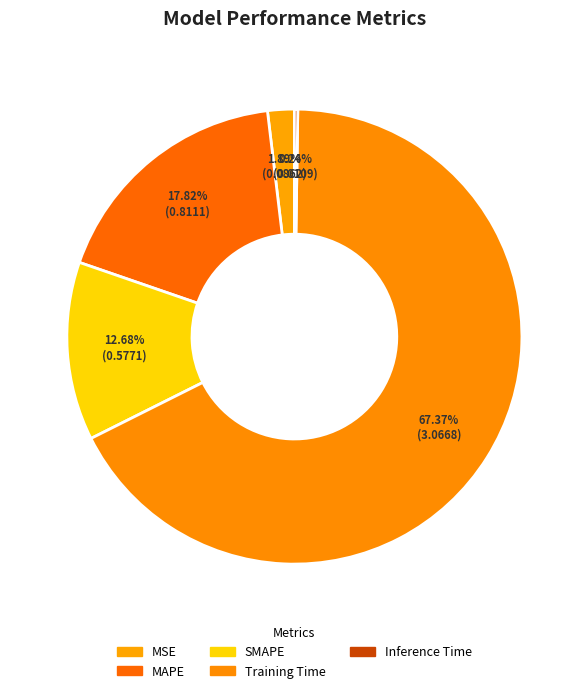

Is it true that Training Time is 67% of the pie?

True